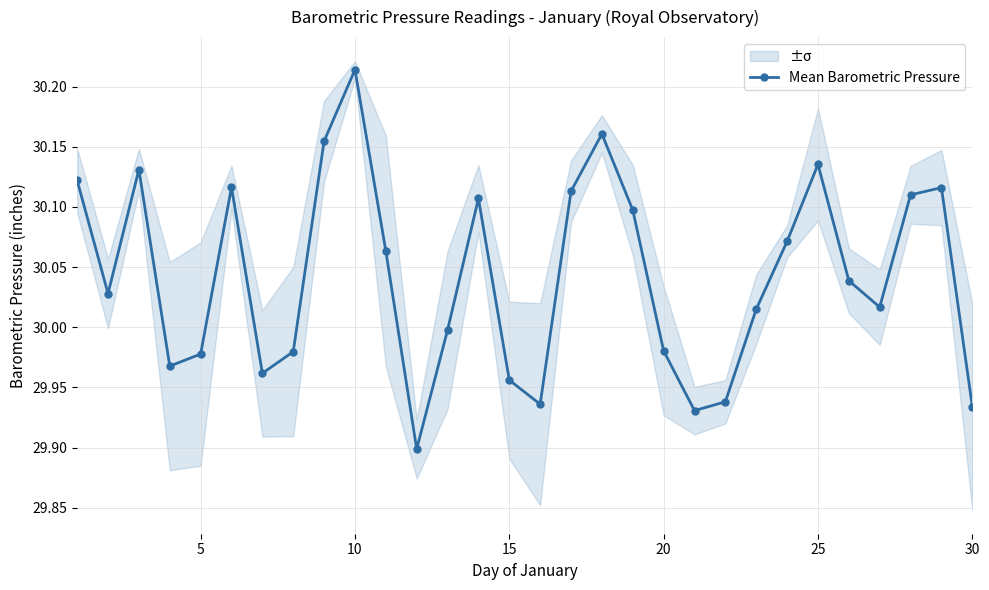

True or false: the data has more than 0 interior local peaks.

True